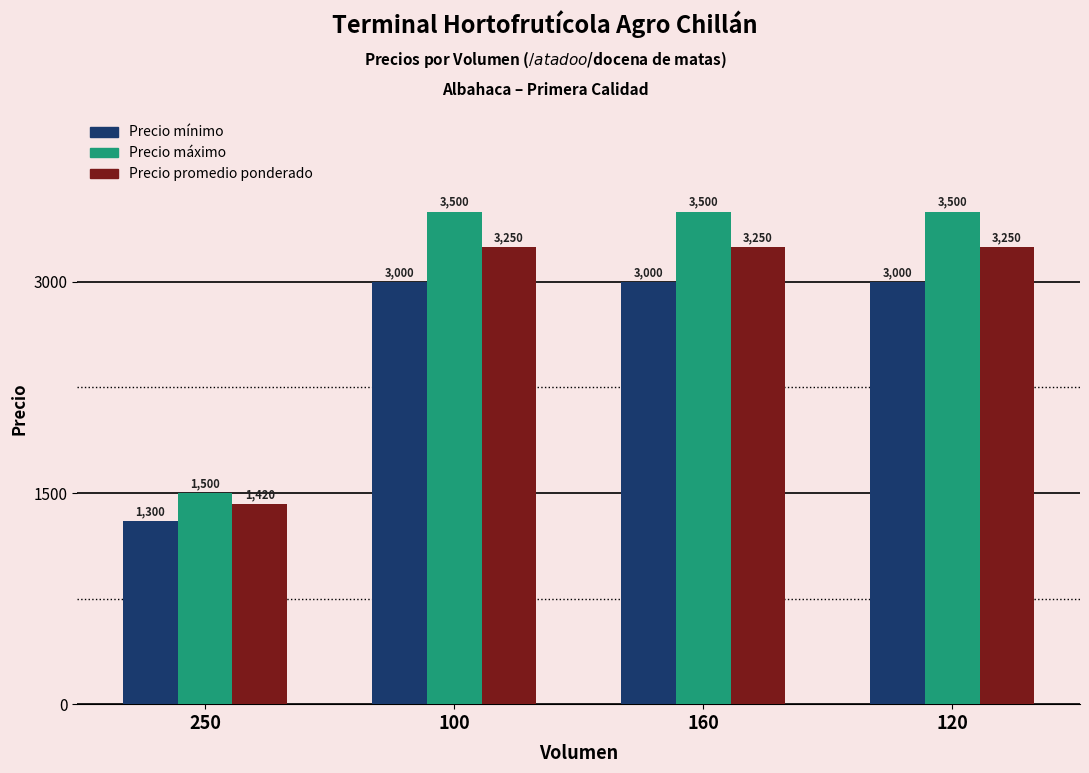

What is the label of the 2nd bar from the right?

160